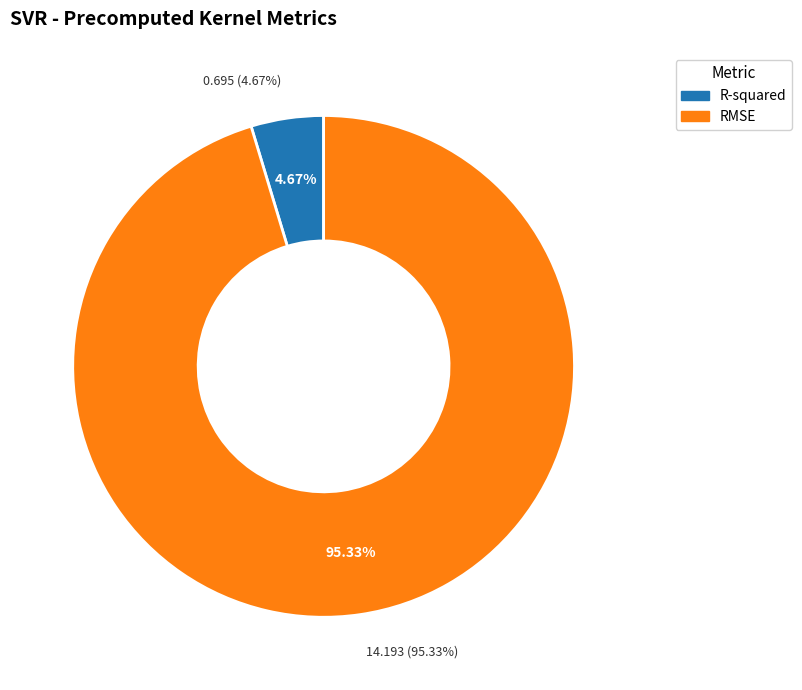

Do R-squared and RMSE together represent more than half of the pie?

Yes